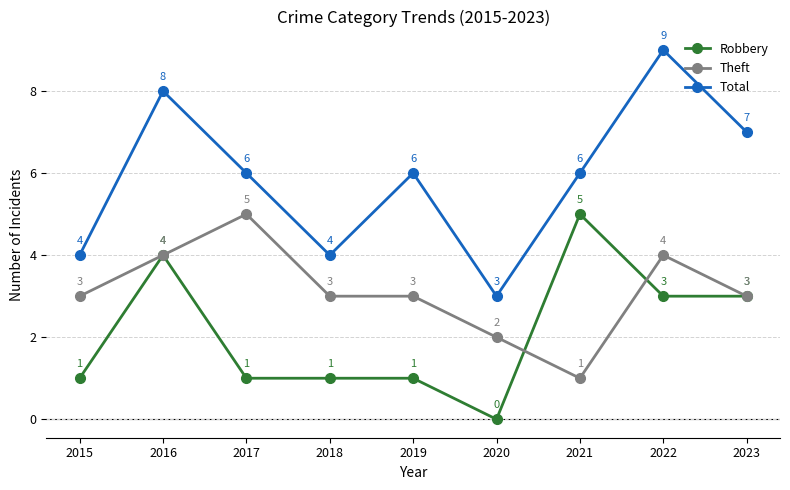

At which label does Theft reach its minimum?

2021